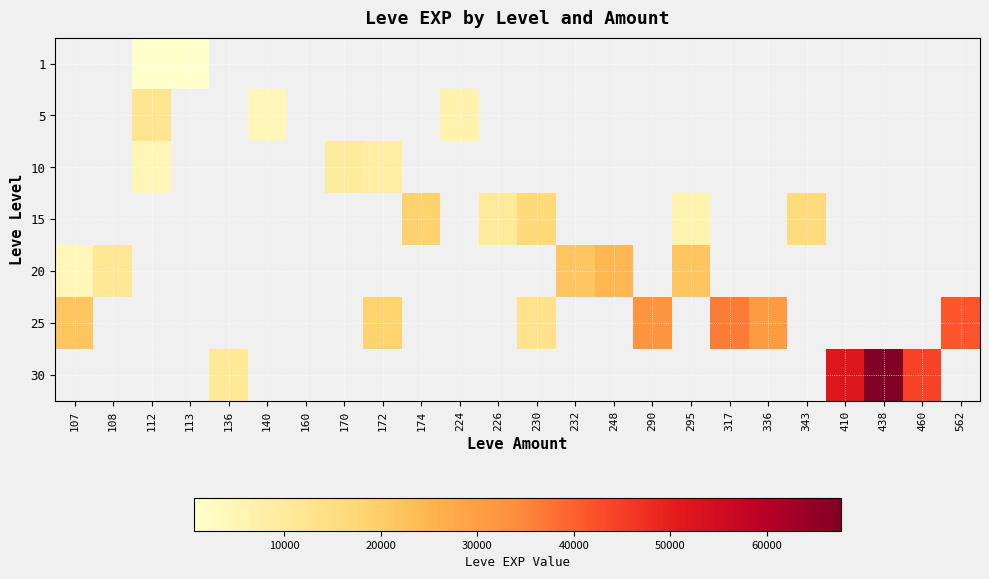

What is the maximum value shown in the chart?

67730.0